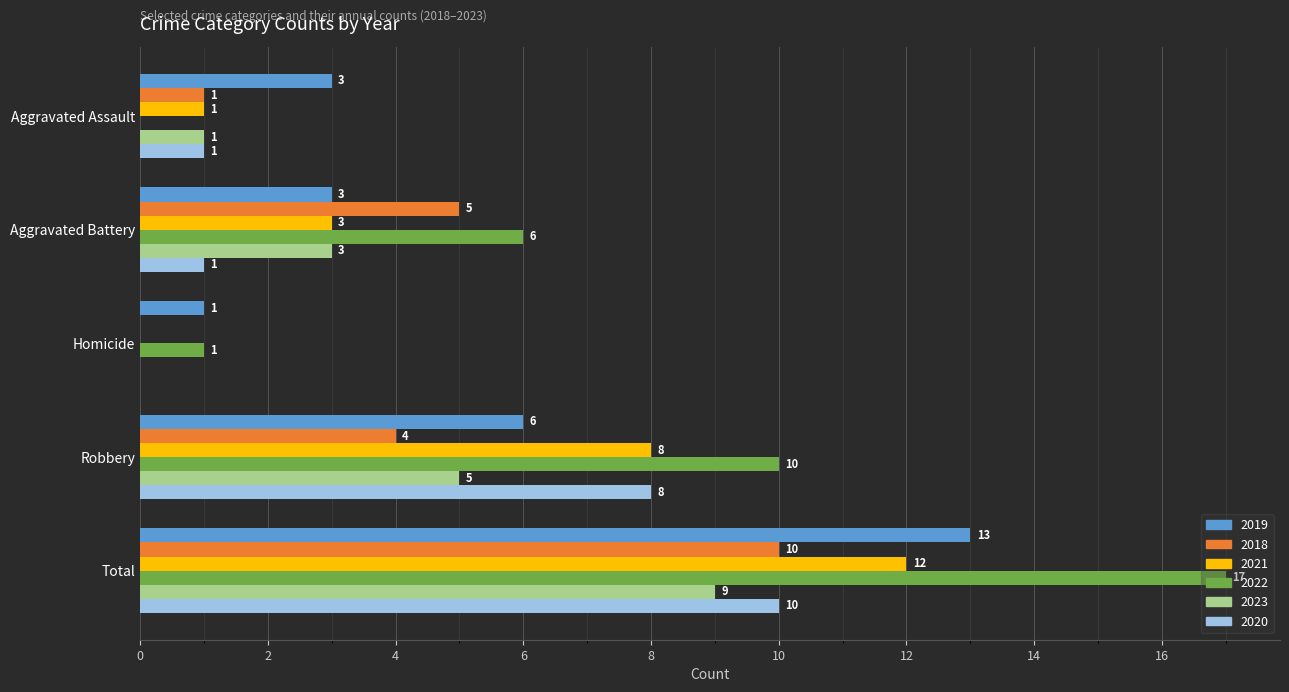

Count the 2019 values in the range 3 to 6.

3